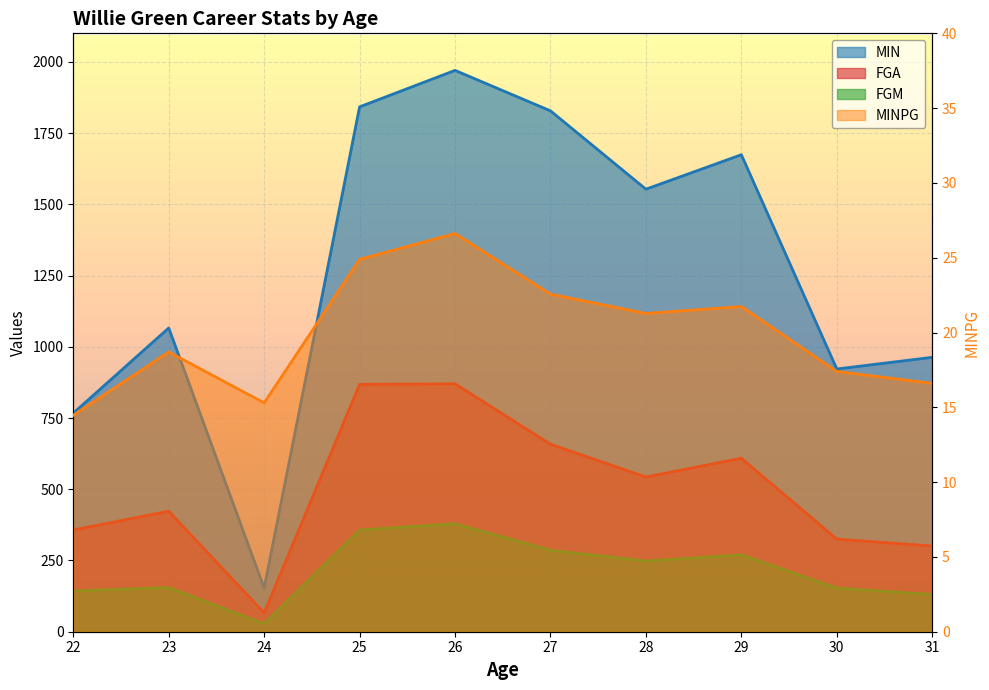

Reading left to right, extract all data points from this chart.

MIN: 767.0	1066.0	153.0	1842.0	1970.0	1828.0	1553.0	1674.0	922.0	963.0
MINPG: 14.5	18.7	15.3	24.9	26.6	22.6	21.3	21.7	17.4	16.6
FGM: 143.0	155.0	28.0	357.0	379.0	286.0	248.0	270.0	153.0	131.0
FGA: 357.0	423.0	66.0	868.0	870.0	658.0	543.0	609.0	325.0	301.0